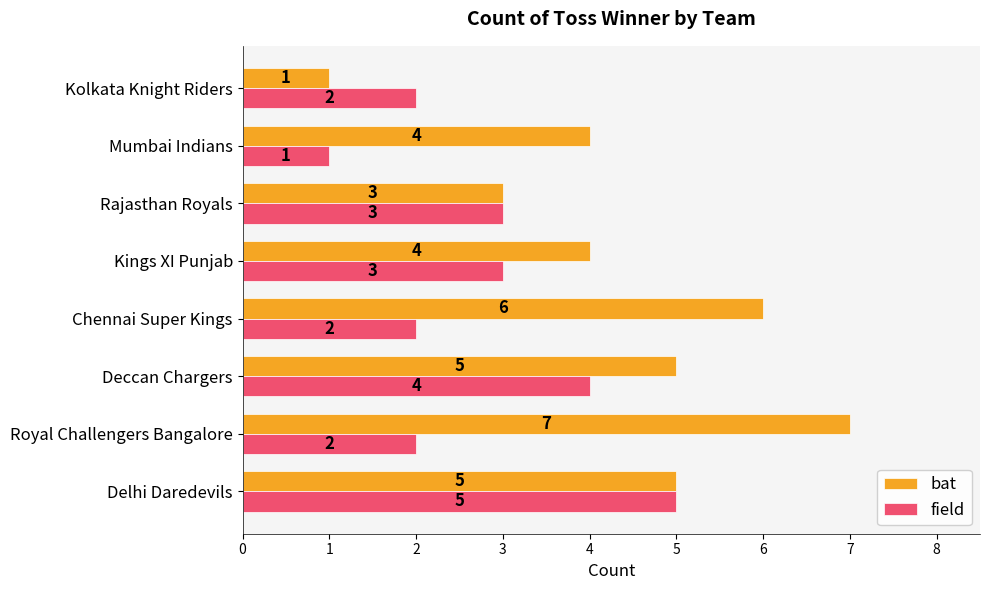

What is the sum of the field values at Royal Challengers Bangalore and Chennai Super Kings?

4